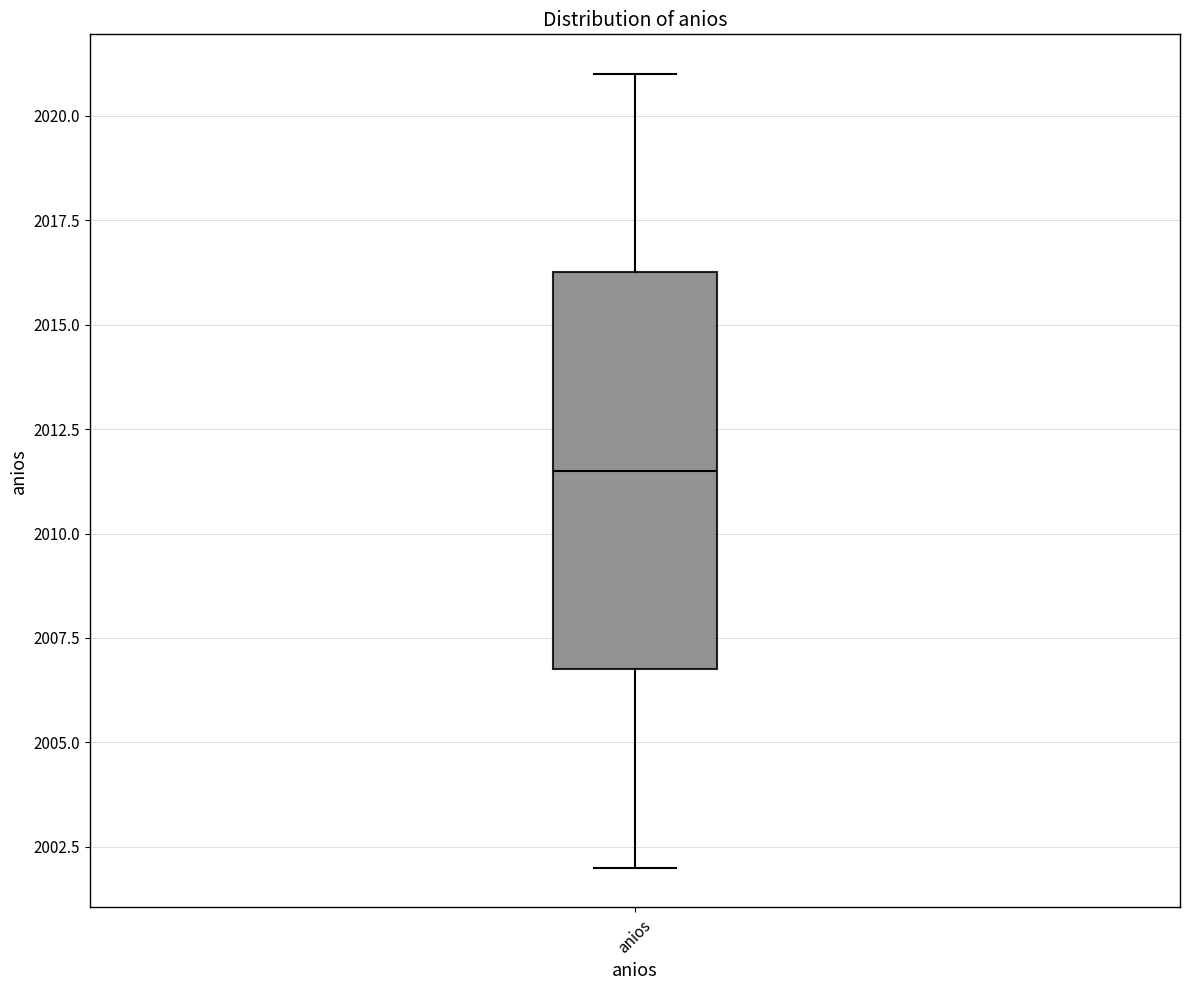

Transcribe this box plot: give where the median line is, the range the box spans, and where the two whiskers end, as read against the y-axis. The values are not printed on the chart, so give them approximately, as read against the axis.

median 2011.5, box 2007.0 to 2016.5, whiskers 2002.0 to 2021.0